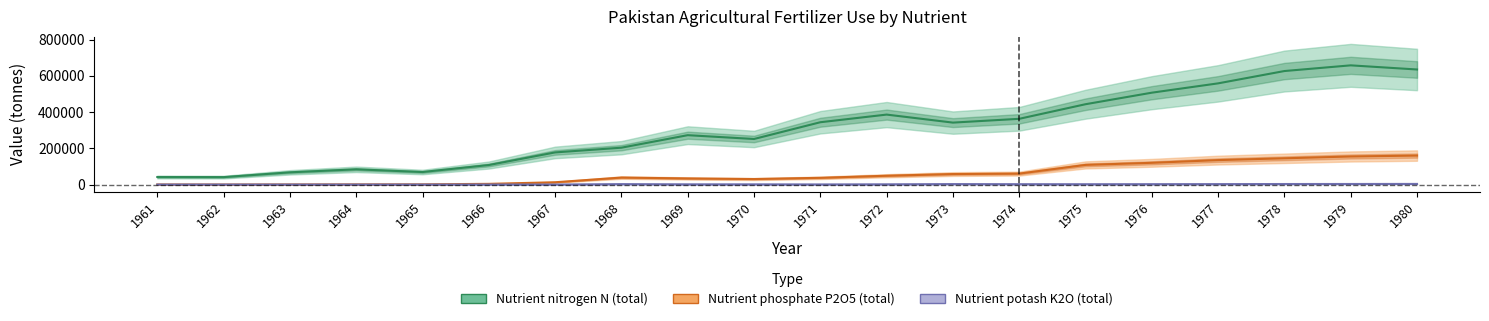

True or false: Nutrient nitrogen N (total) and Nutrient potash K2O (total) intersect in this chart.

False